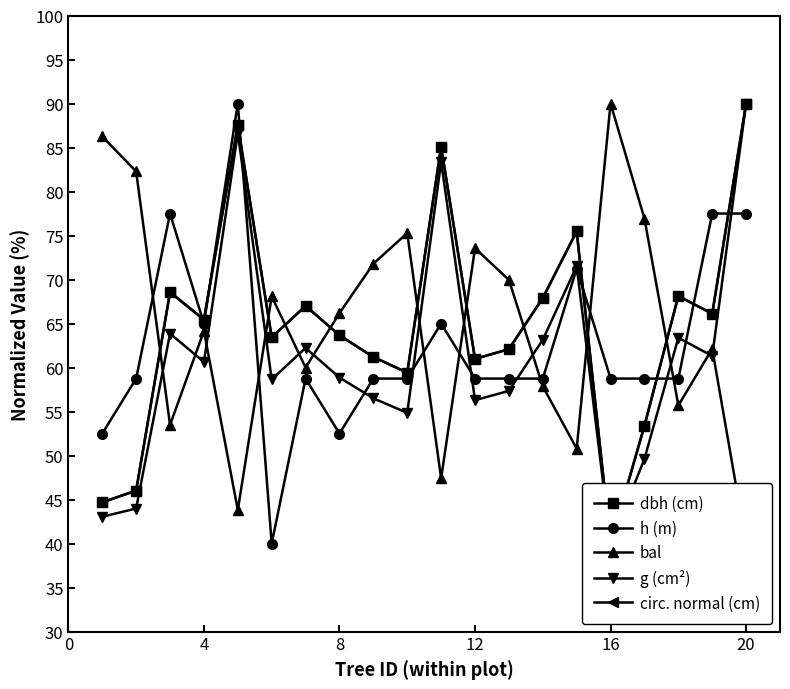

The h (m) series shows 58.8 at 16. True or false?

True